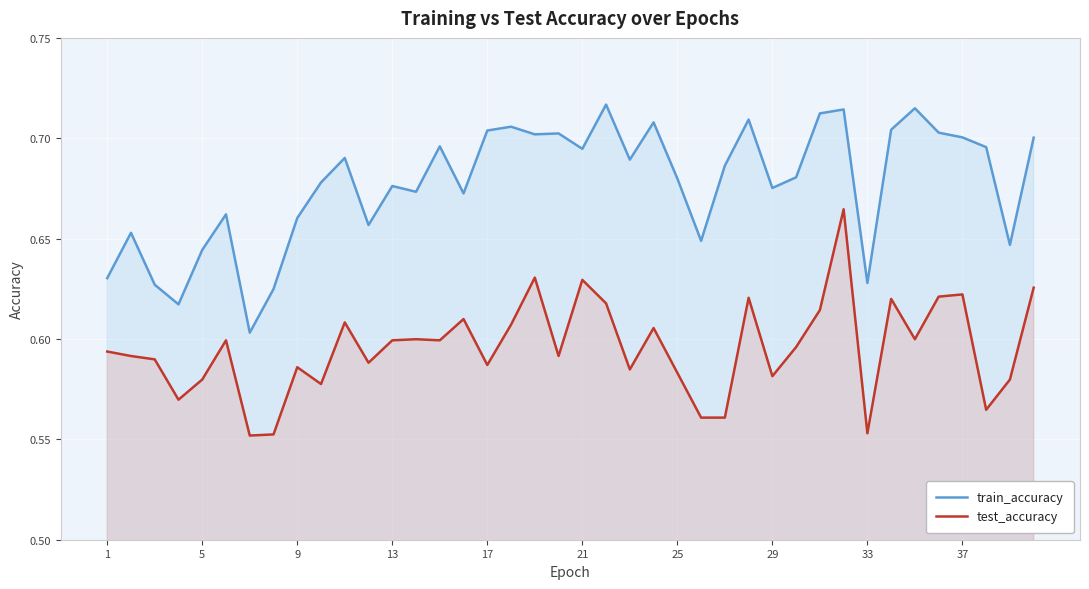

What is the minimum value shown in the chart?

0.6